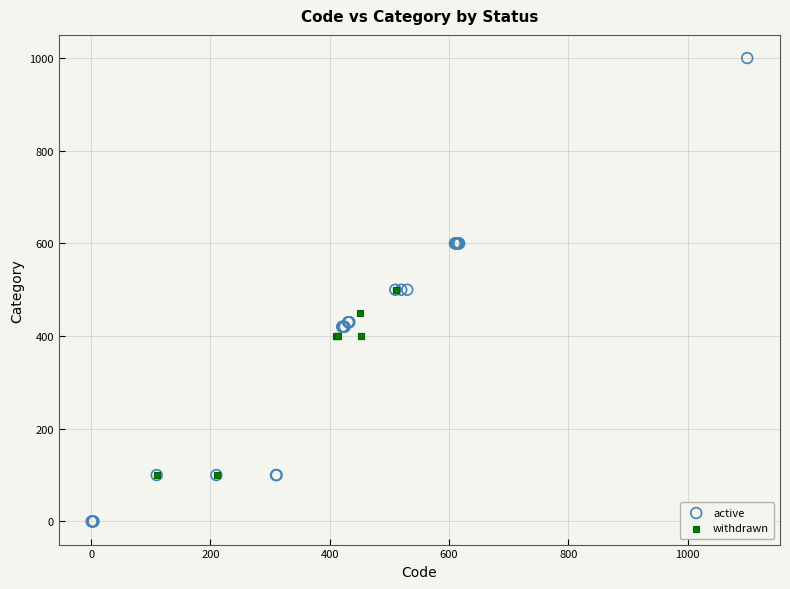

Which series has the largest Y range (max minus min)?

active